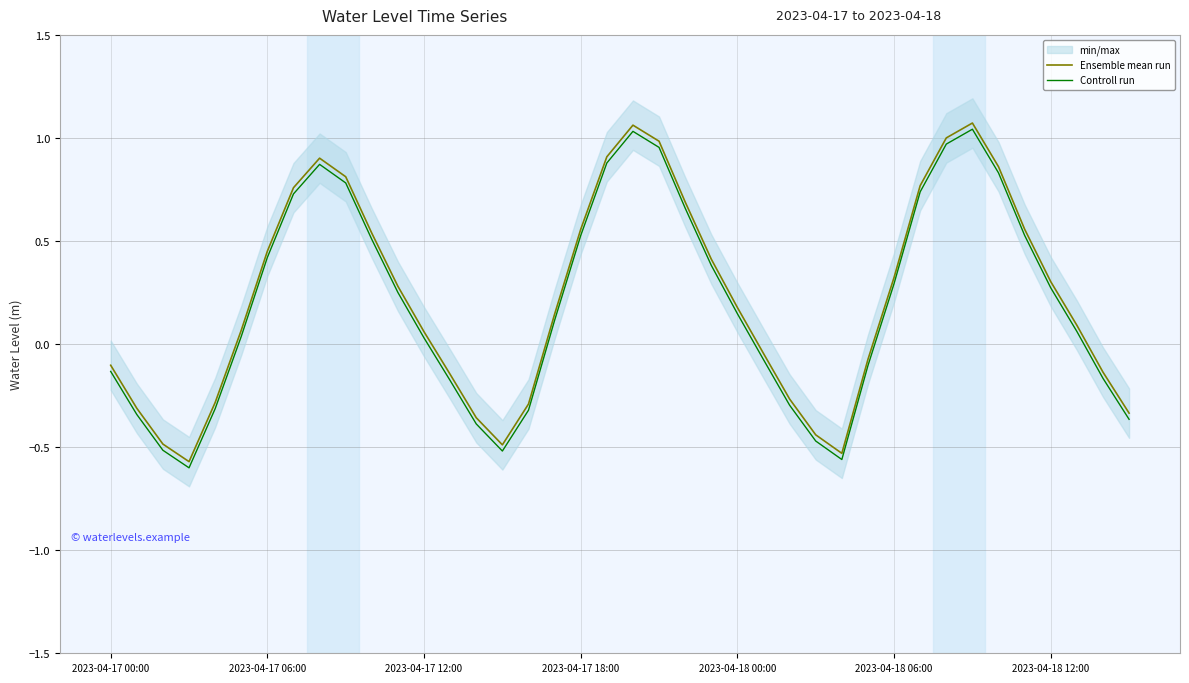

What is the label of the 10th point from the left?

9